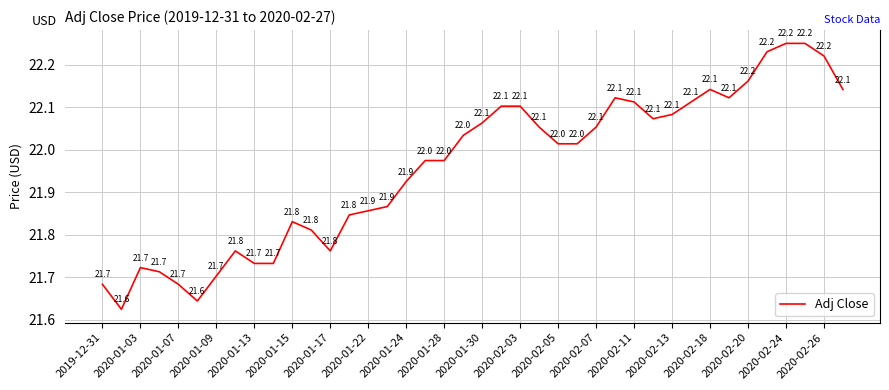

What is the greatest value displayed?

22.2